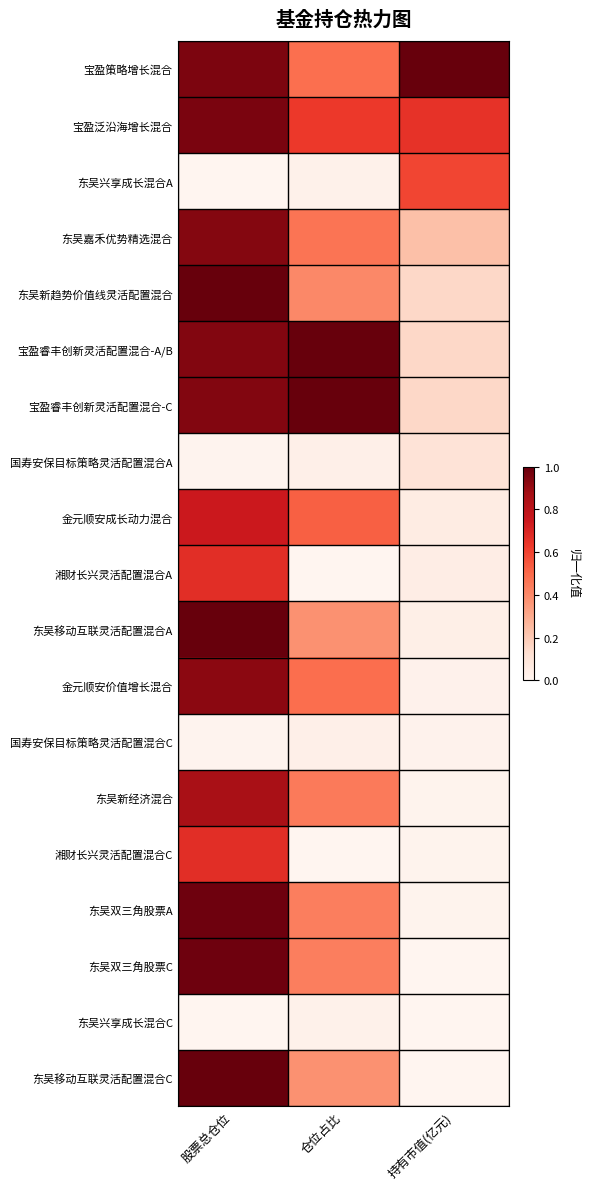

What is the difference between the highest and lowest values at 股票总仓位?

1.0